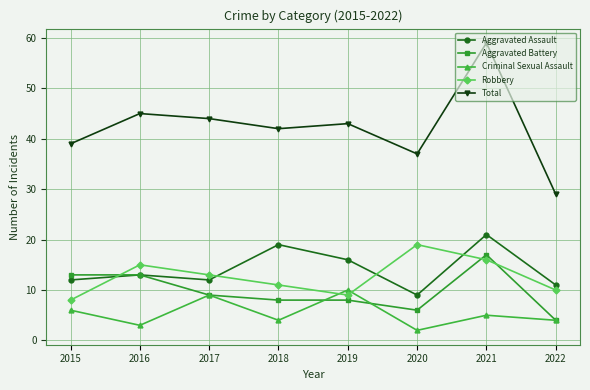

What is the sum of all Aggravated Battery values?

78